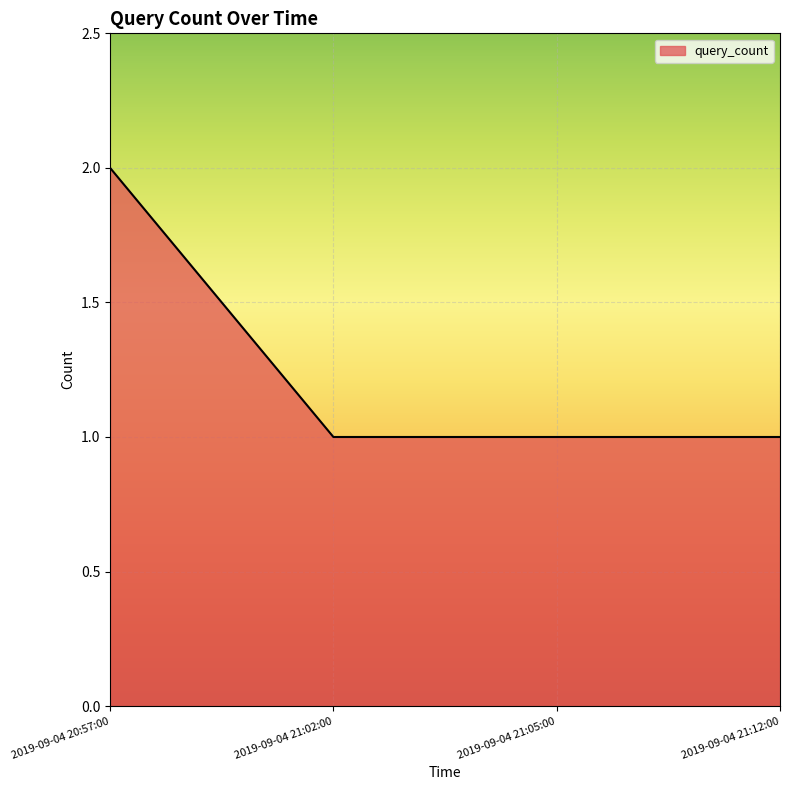

The chart shows a value of 2 at 2019-09-04 20:57:00. True or false?

True